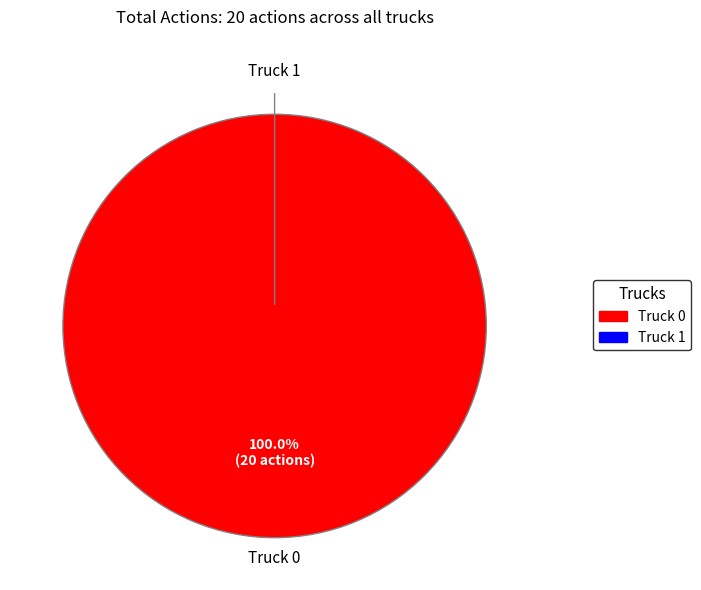

The Truck 1 slice represents 0% of the pie. True or false?

True